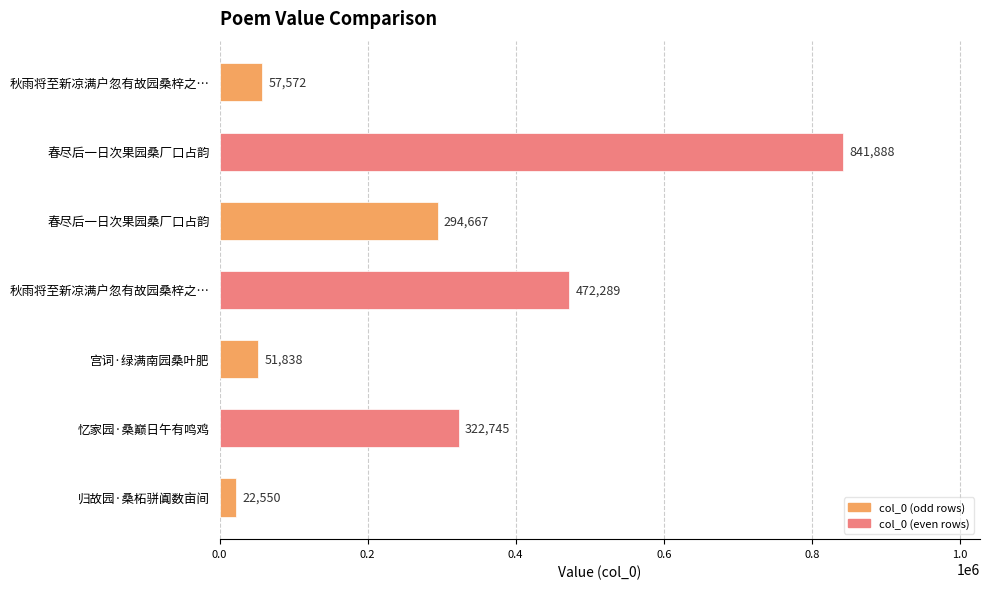

Are the bars horizontal?

Yes